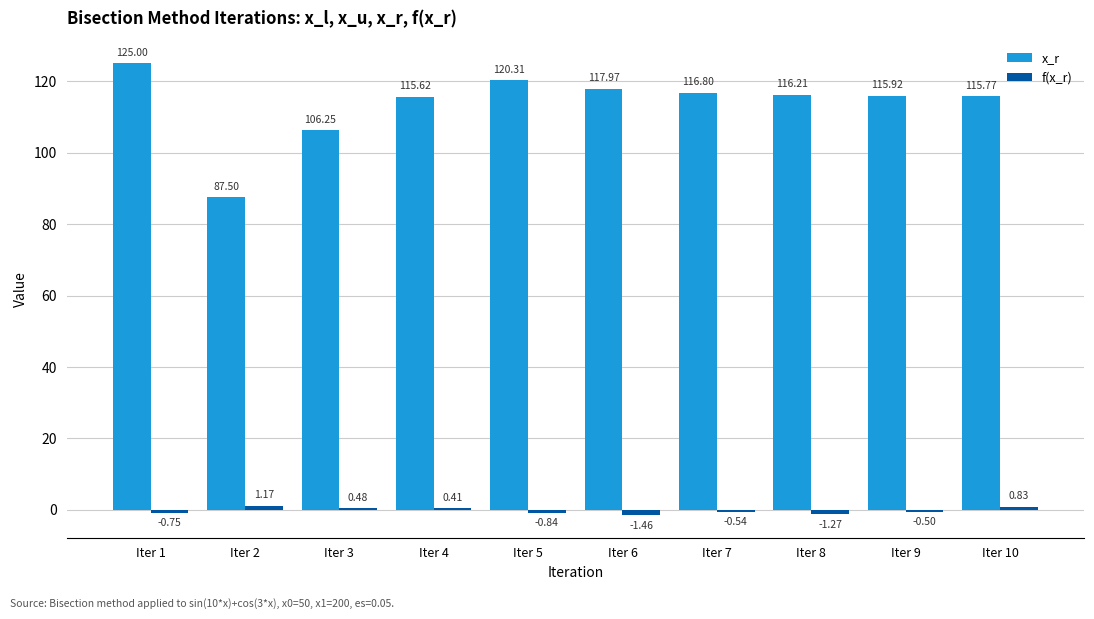

Is the value of f(x_r) at Iter 8 greater than the value of x_r at Iter 6?

No